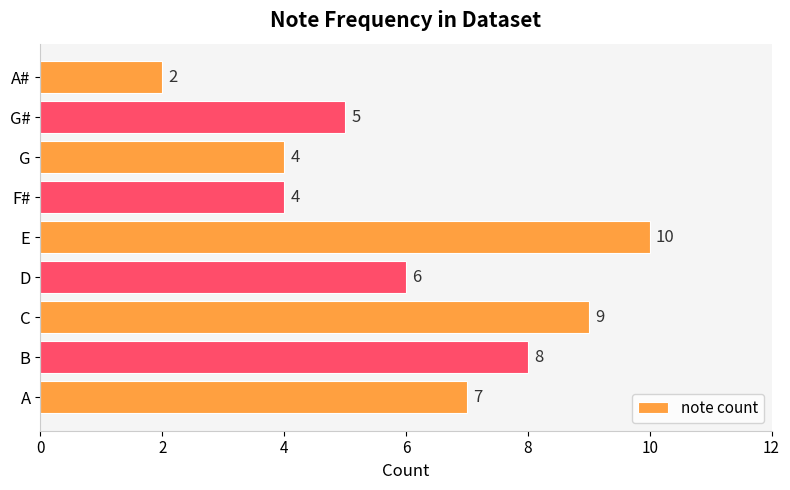

Which category has the lowest value across all series?

A#